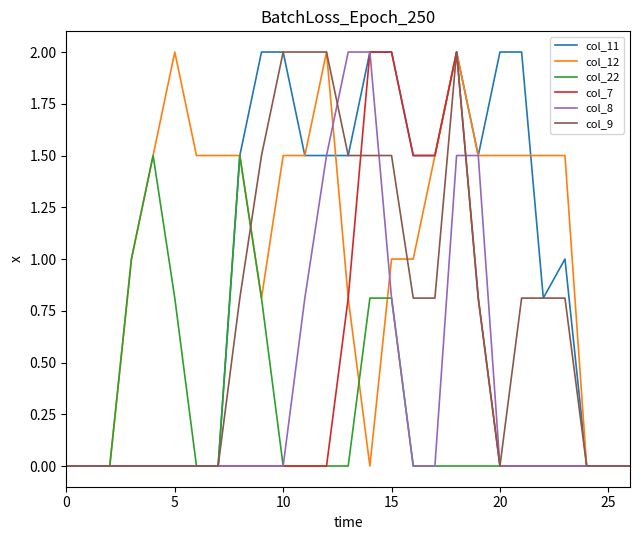

What is the maximum value shown in the chart?

2.0